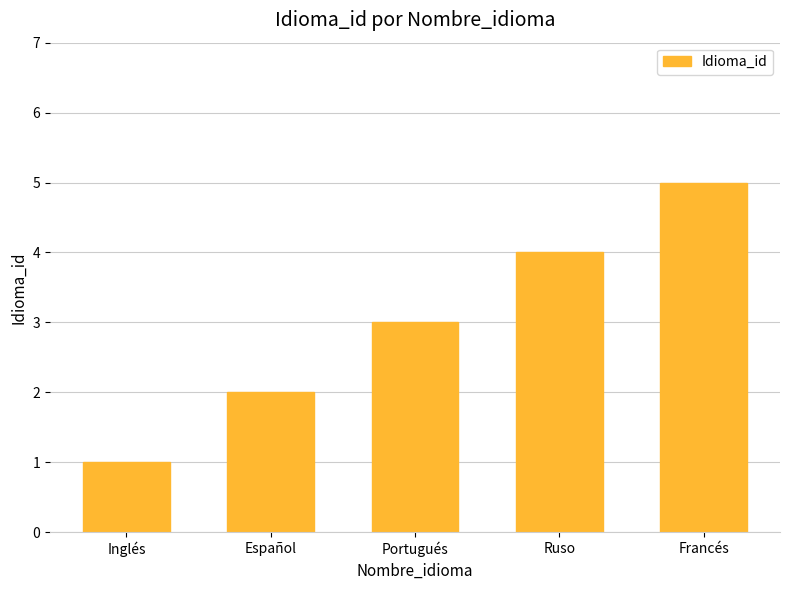

Rank the categories by value from lowest to highest.

Inglés, Español, Portugués, Ruso, Francés